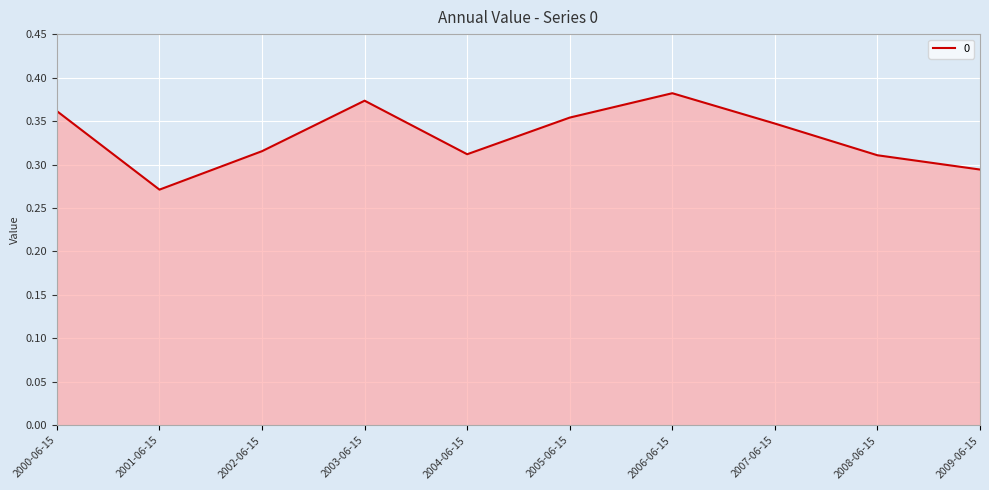

Which category has the lowest value across all series?

2001-06-15